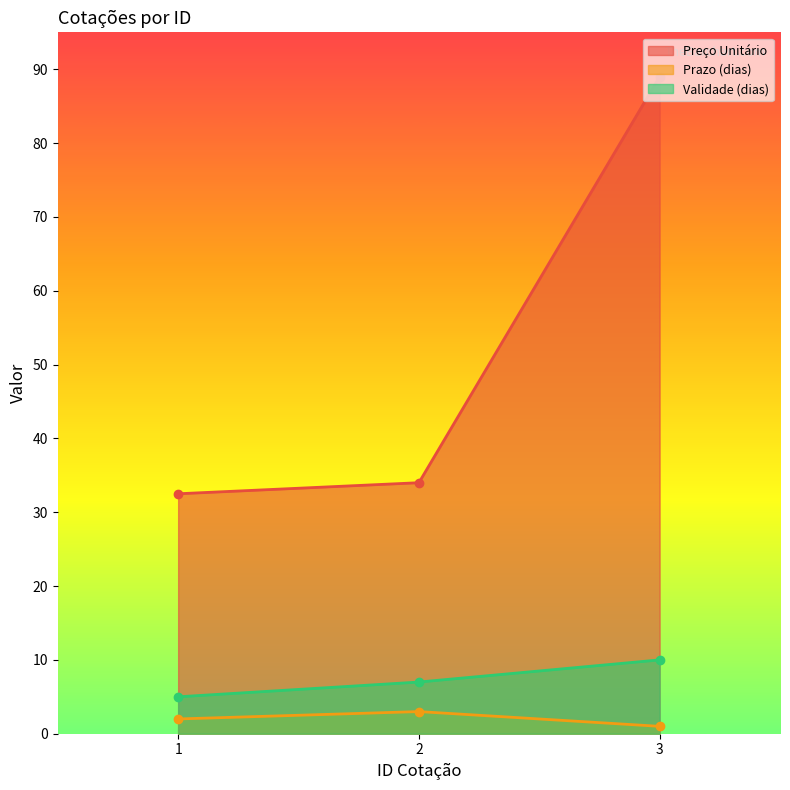

What is the value of the Prazo (dias) point at the 2nd from the left?

3.0